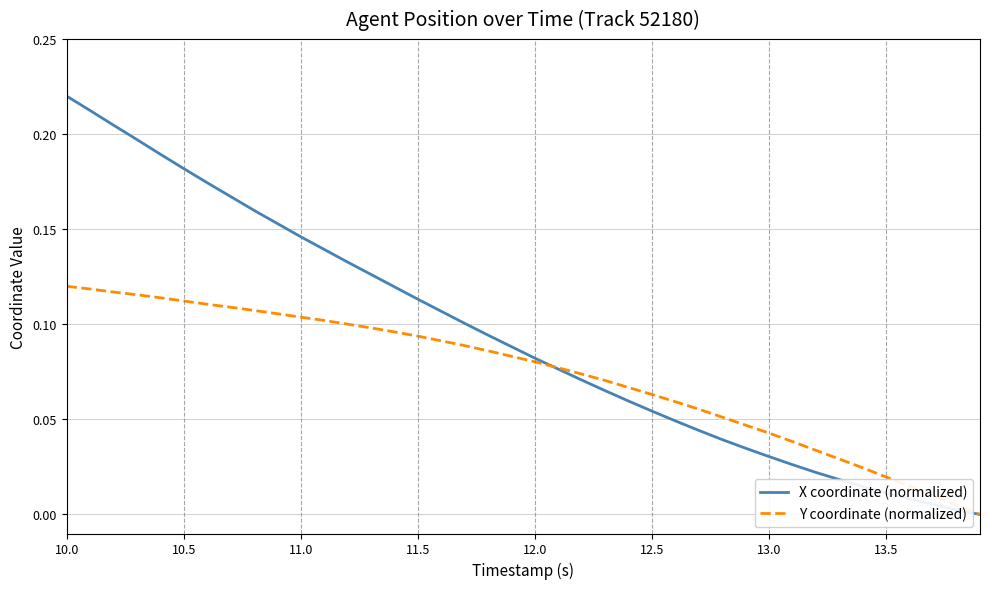

Which series has the widest spread of values?

X coordinate (normalized)